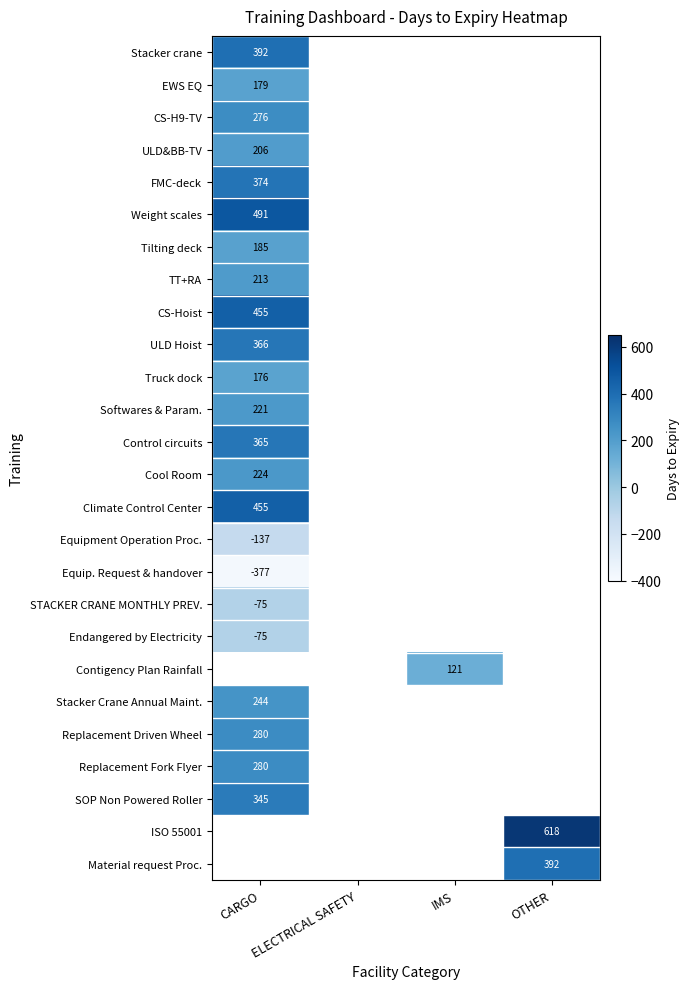

True or false: SOP Non Powered Roller has a value of 89 at CARGO.

False